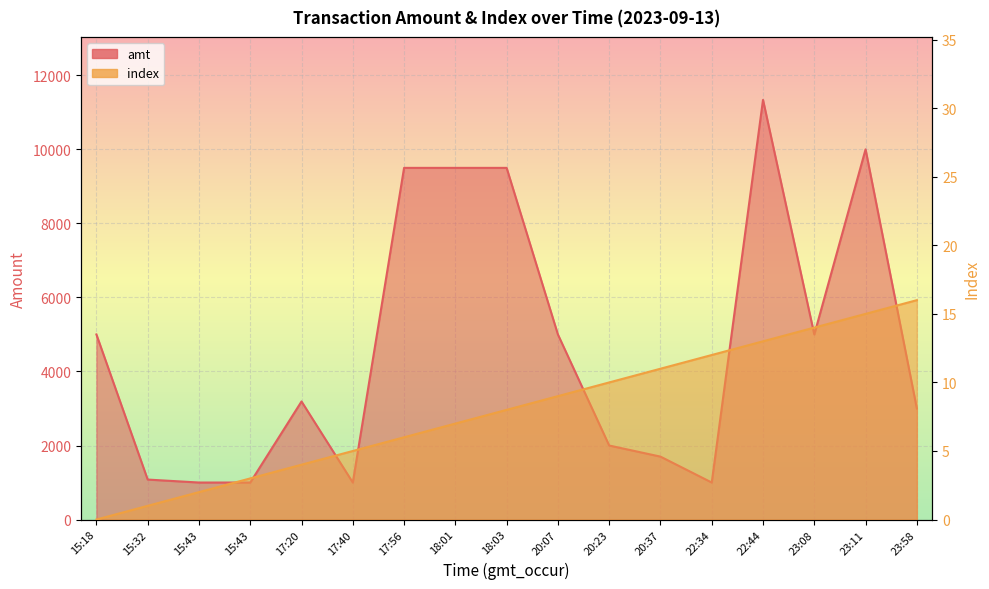

True or false: index has a value of 1 at 15:32.

False